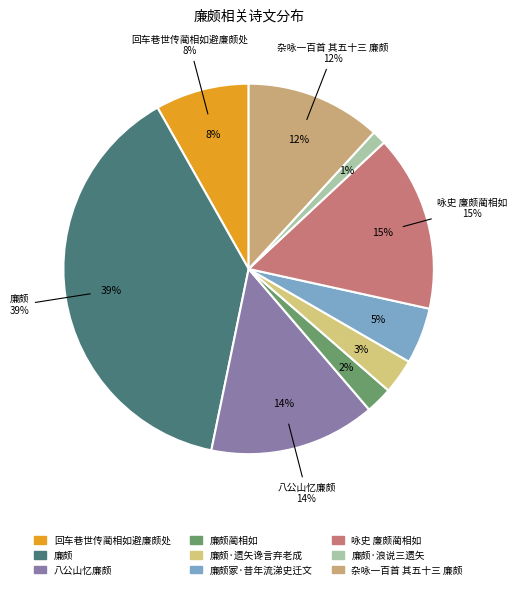

Is it true that 廉颇·浪说三遗矢 is 11% of the pie?

False